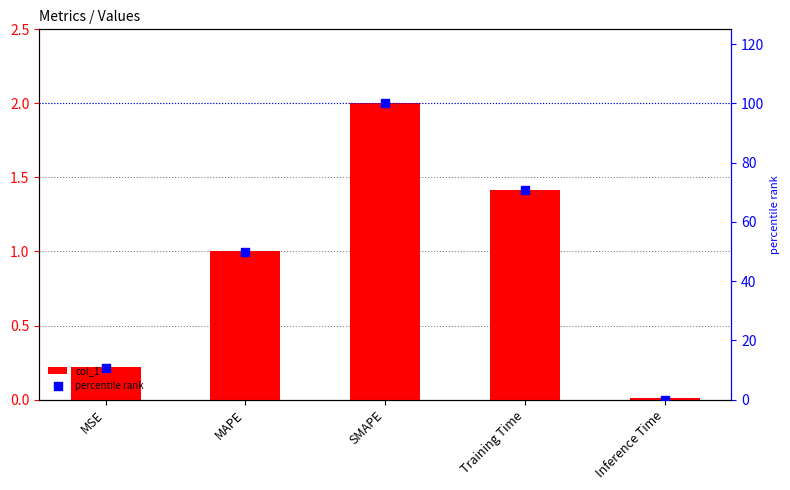

At how many categories does at least one series exceed 92?

1